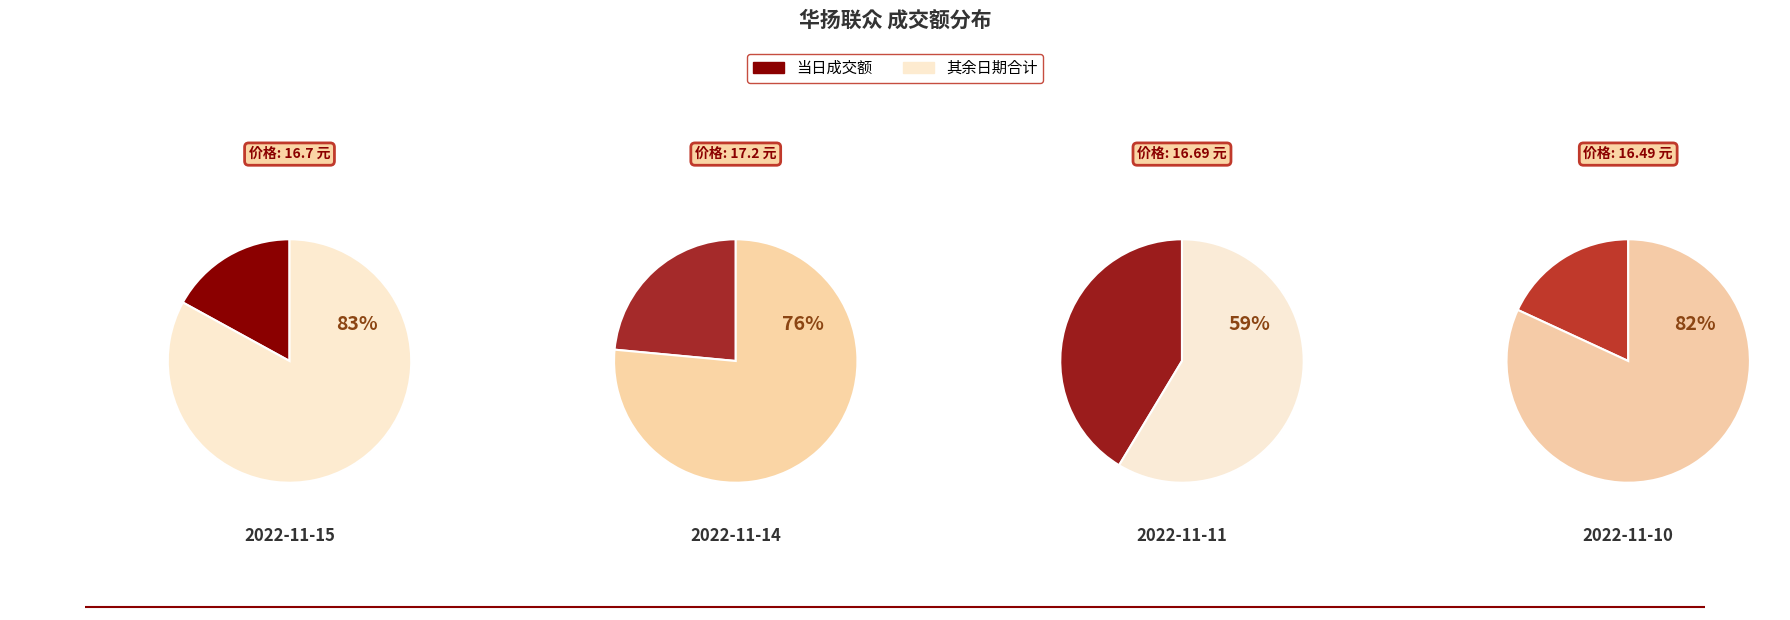

Does 2022-11-14 account for over 50% of the chart?

No